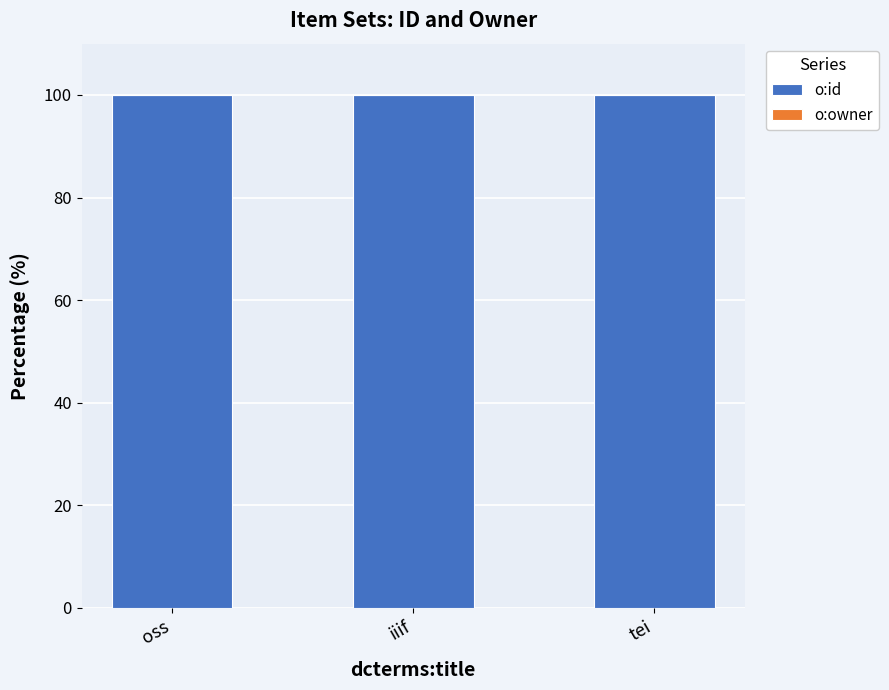

What is the sum of all o:id values?

299.8